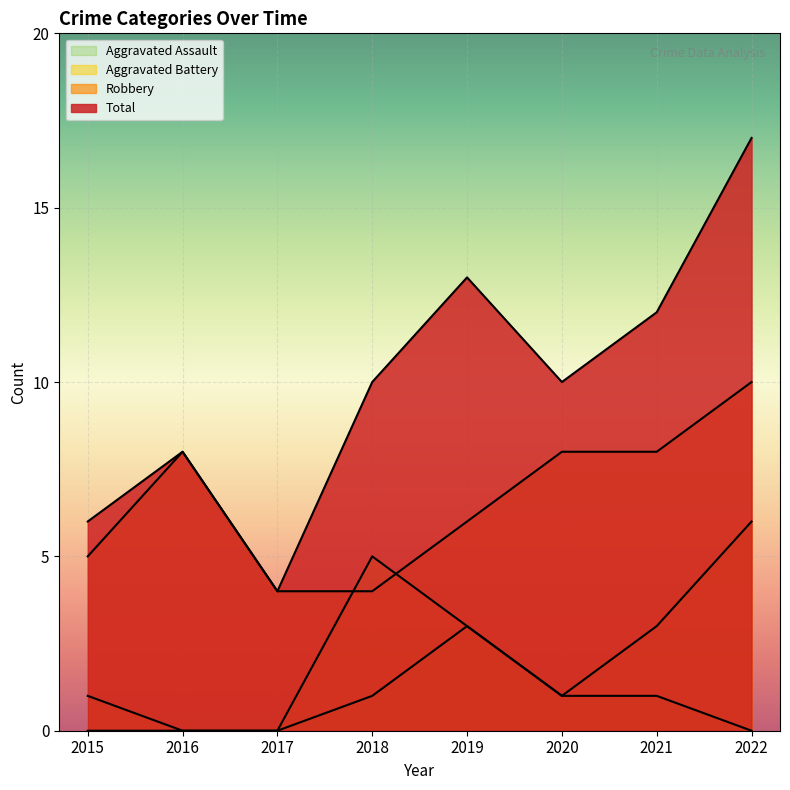

Which has a higher value, 2018 or 2015?

2015